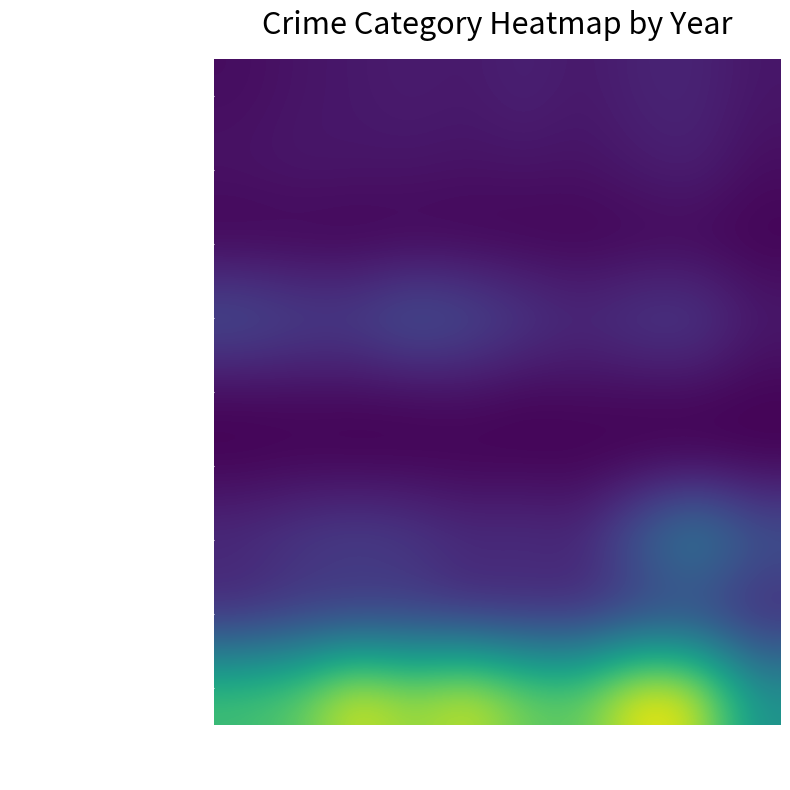

What is the spread (max minus min) of values at 2021?

689